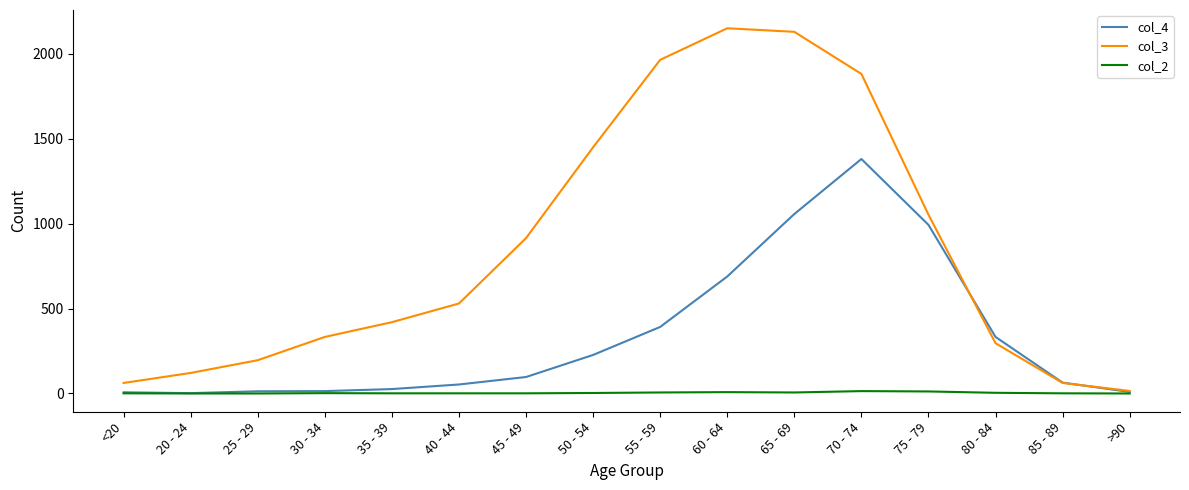

What is the sum of all col_2 values?

60